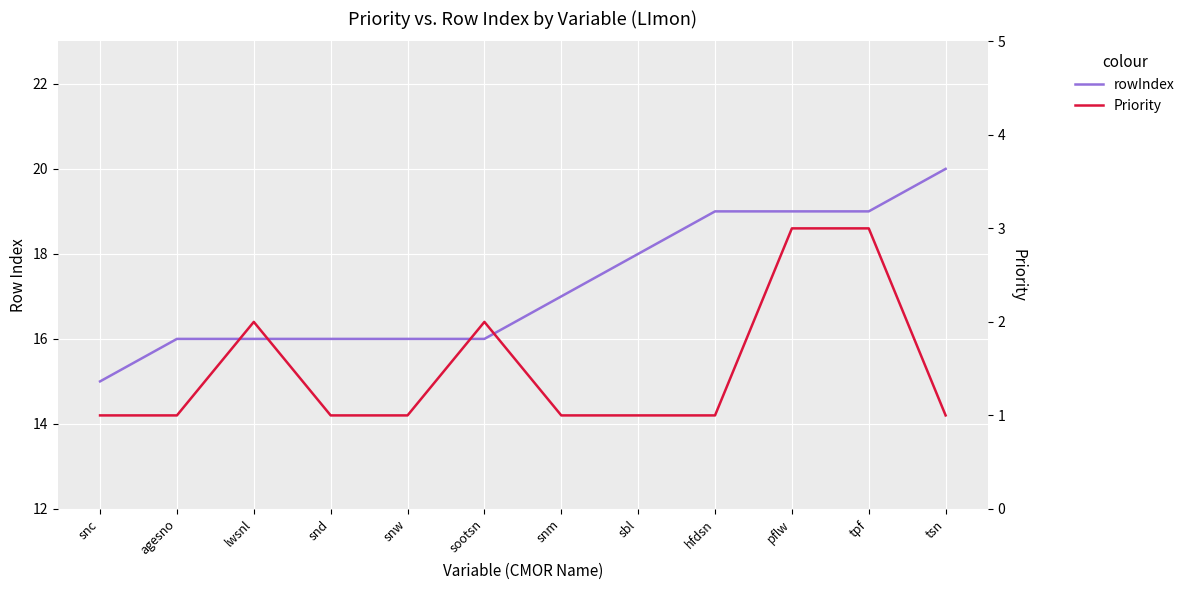

What is the label of the 6th point from the right?

snm